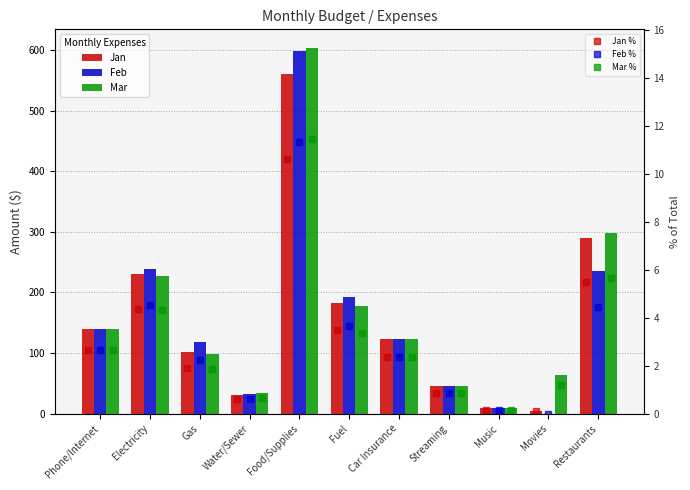

What value does the Feb series have at Phone/Internet?

139.5